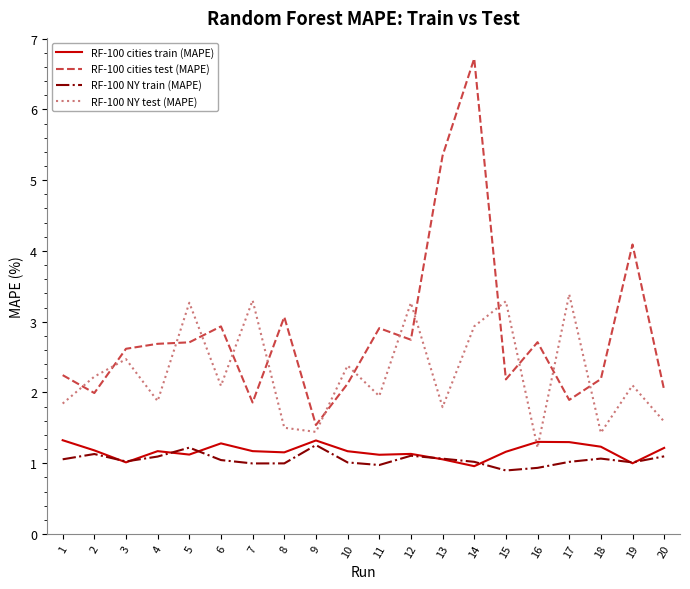

Is it true that RF-100 NY train (MAPE) equals 0.4 at 9?

False